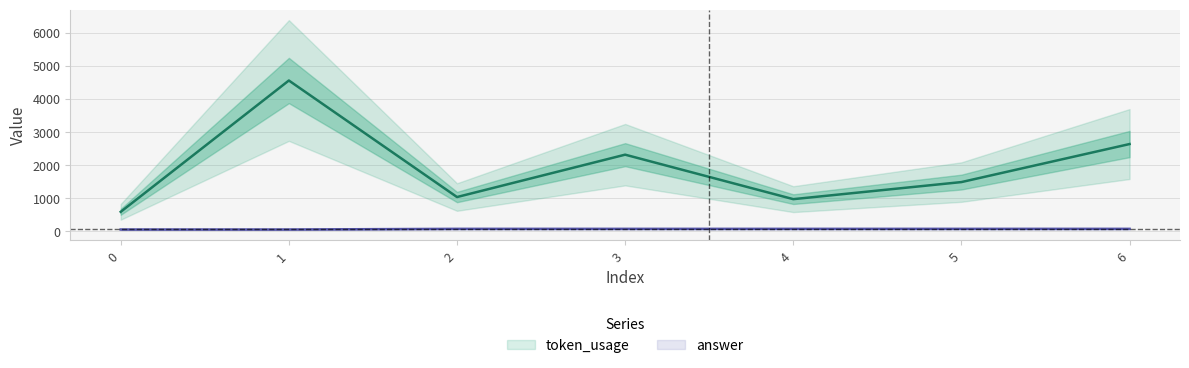

How many interior local valleys does the token_usage series have?

2